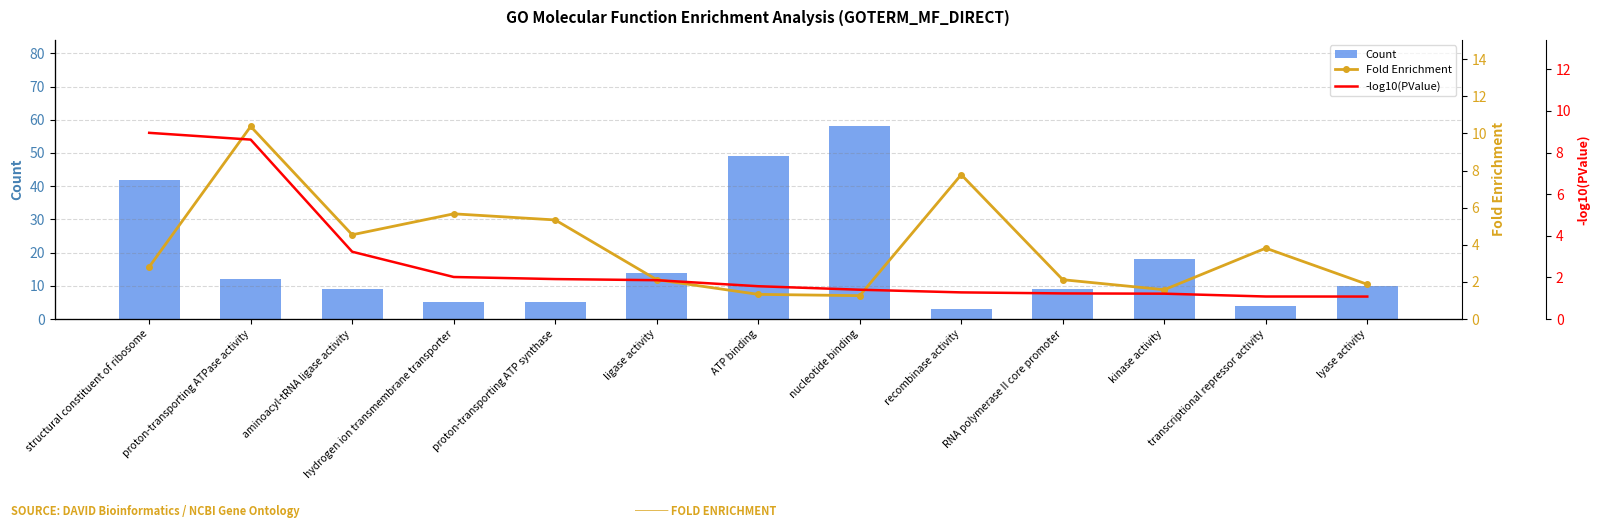

What is the maximum value for Fold Enrichment?

10.4